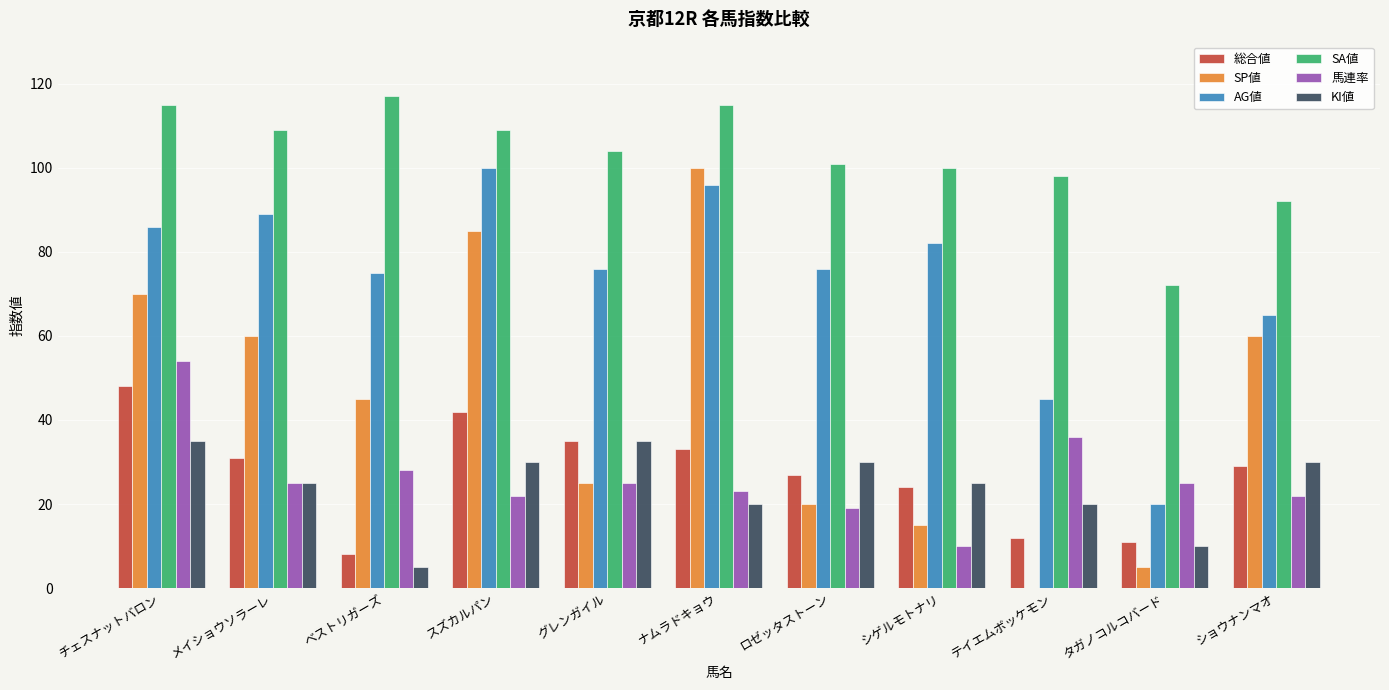

Which series changed the most between タガノコルコバード and ショウナンマオ?

SP値